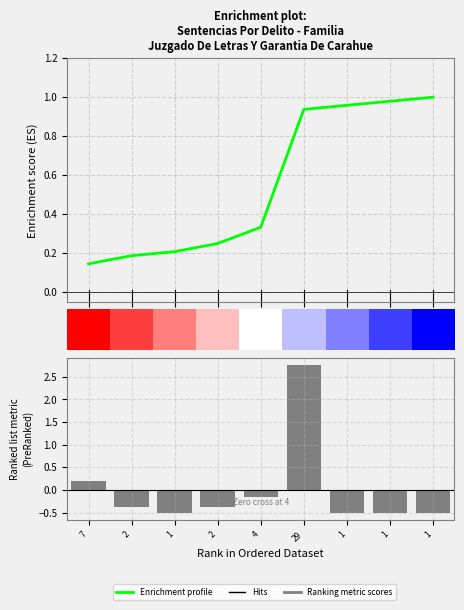

Between 4 and 5, which series saw the biggest shift?

Ranking metric scores